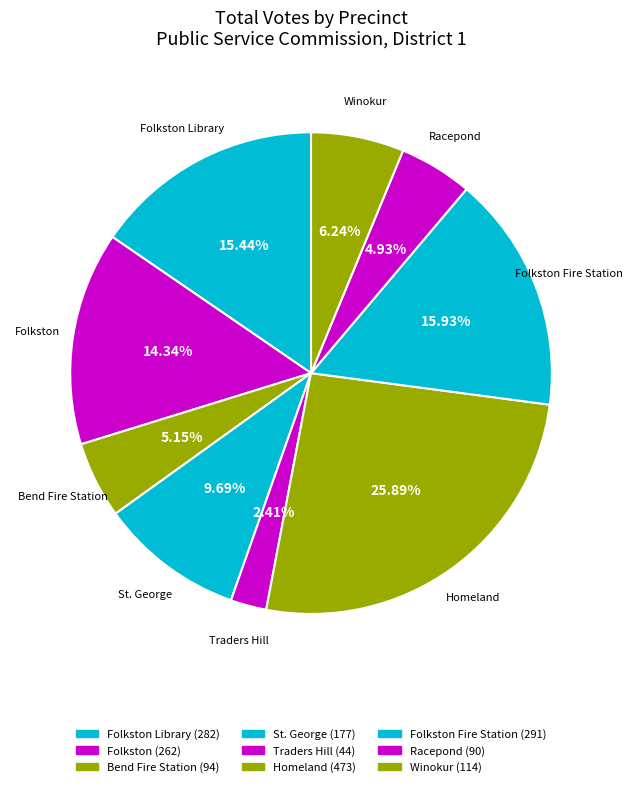

How many segments does this pie chart have?

9